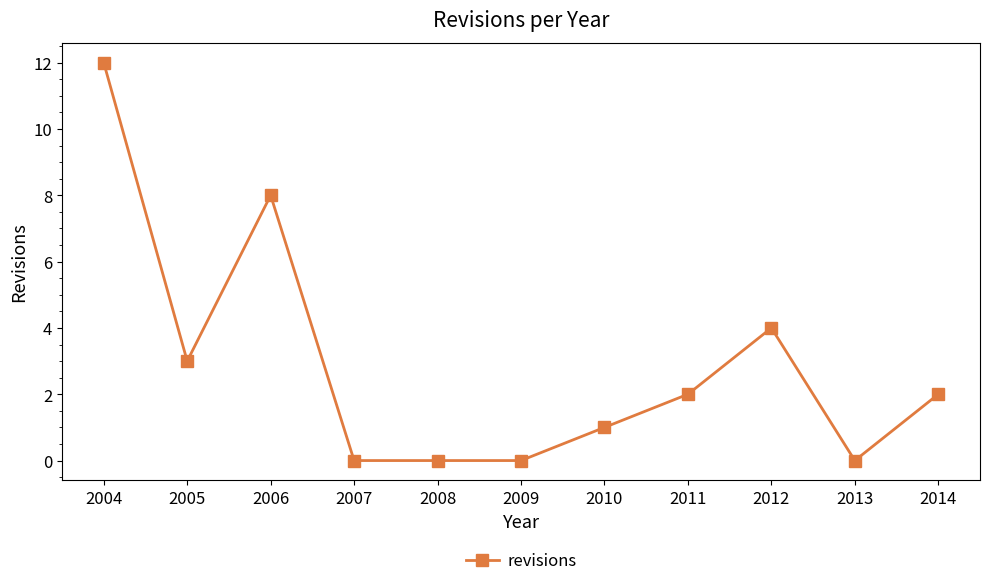

What is the value of the 8th point from the left?

2